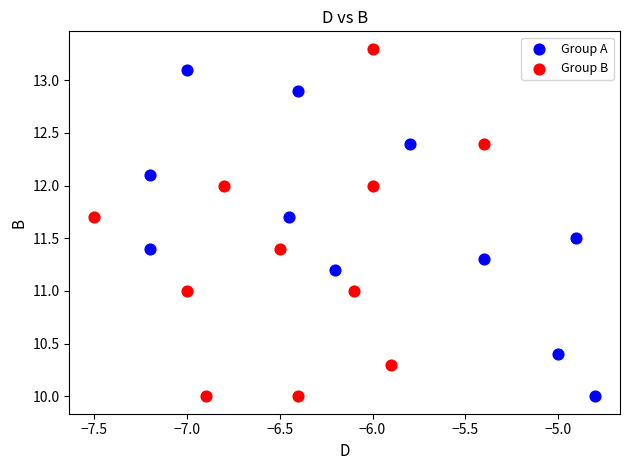

Which series reaches the maximum Y coordinate?

Group B